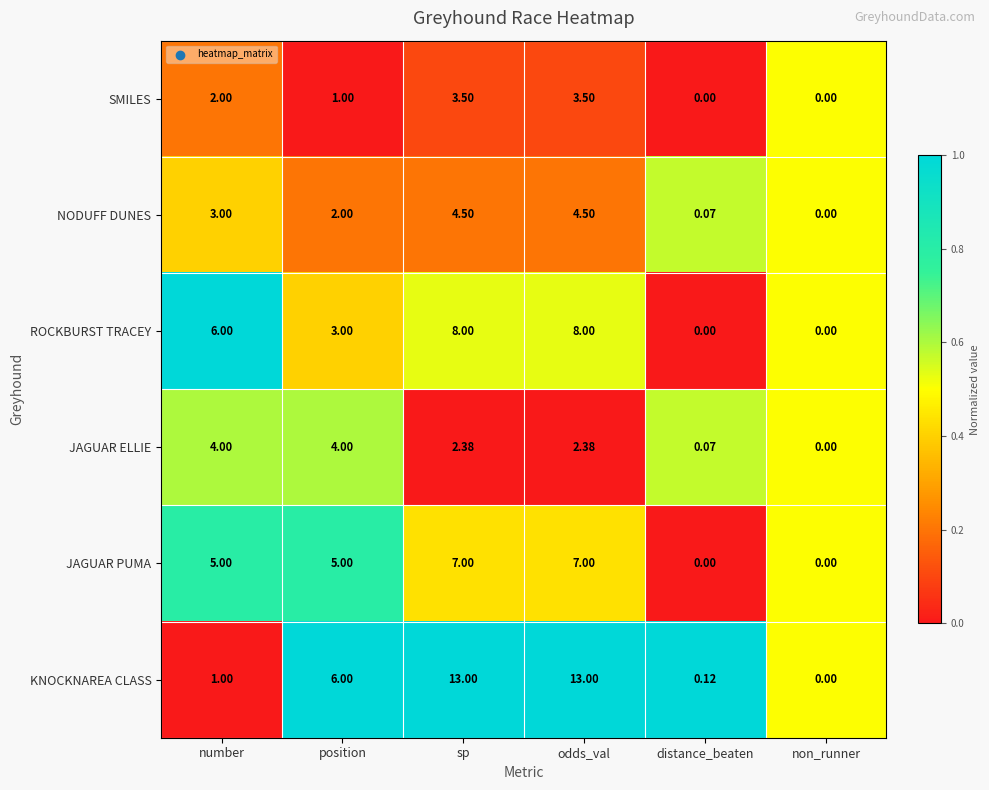

Which series has the largest range (max minus min)?

KNOCKNAREA CLASS